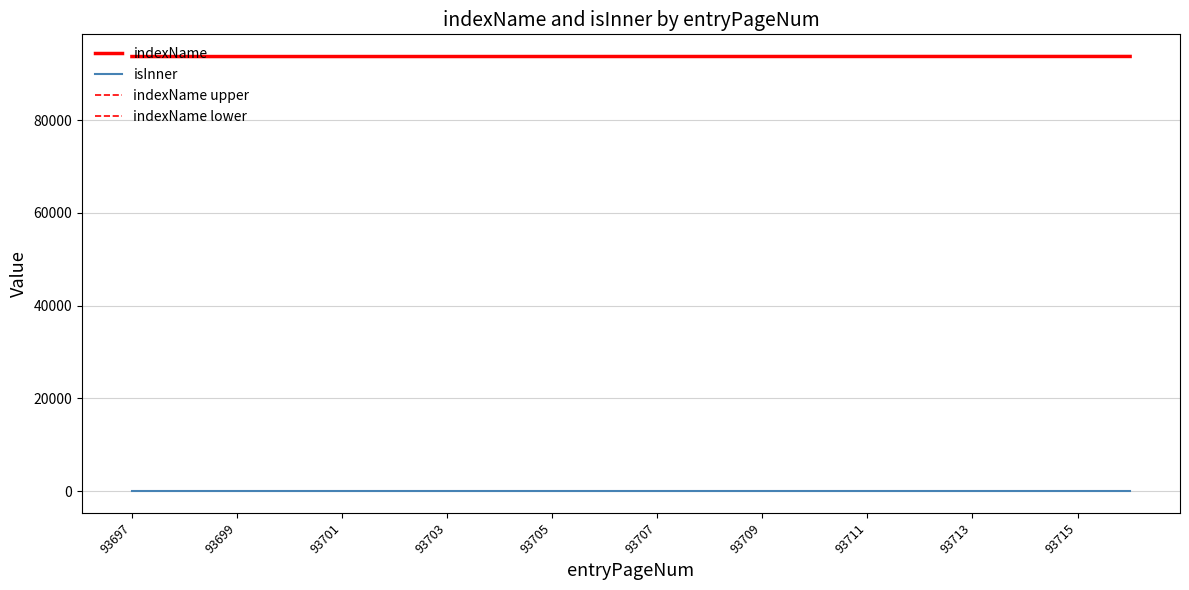

List the series in order of their peak value, lowest first.

isInner, indexName lower, indexName, indexName upper